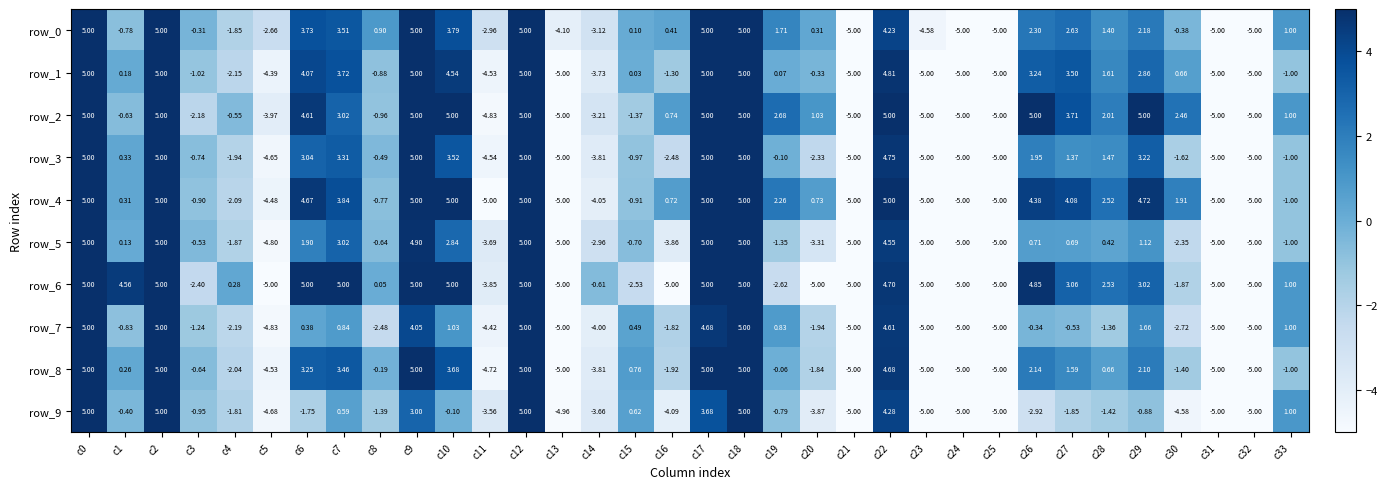

How many series are shown in this chart?

10